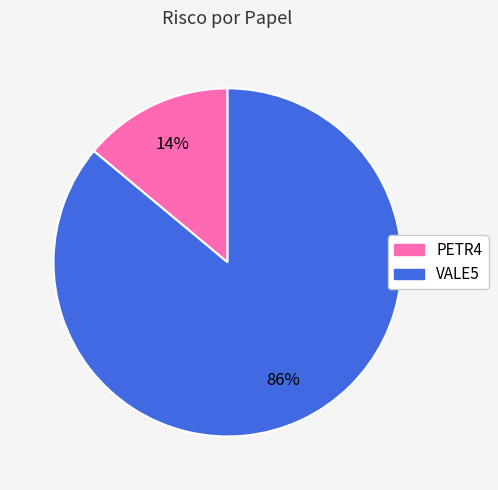

To the nearest percent, what portion does VALE5 represent?

86%